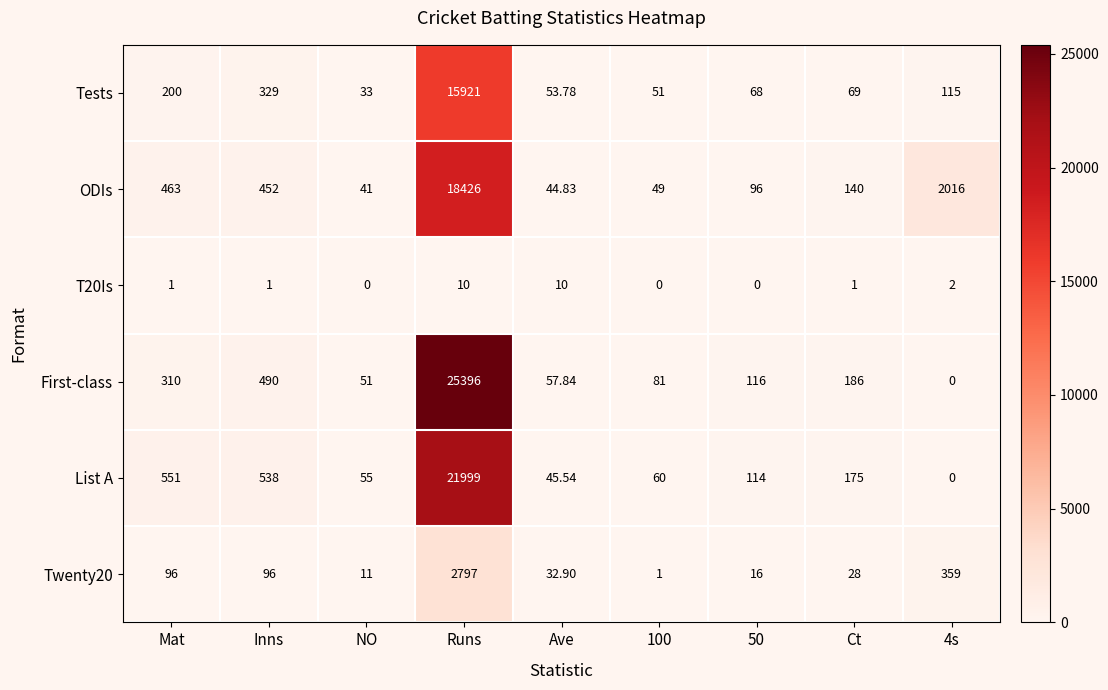

At which label does List A first exceed 114?

Mat